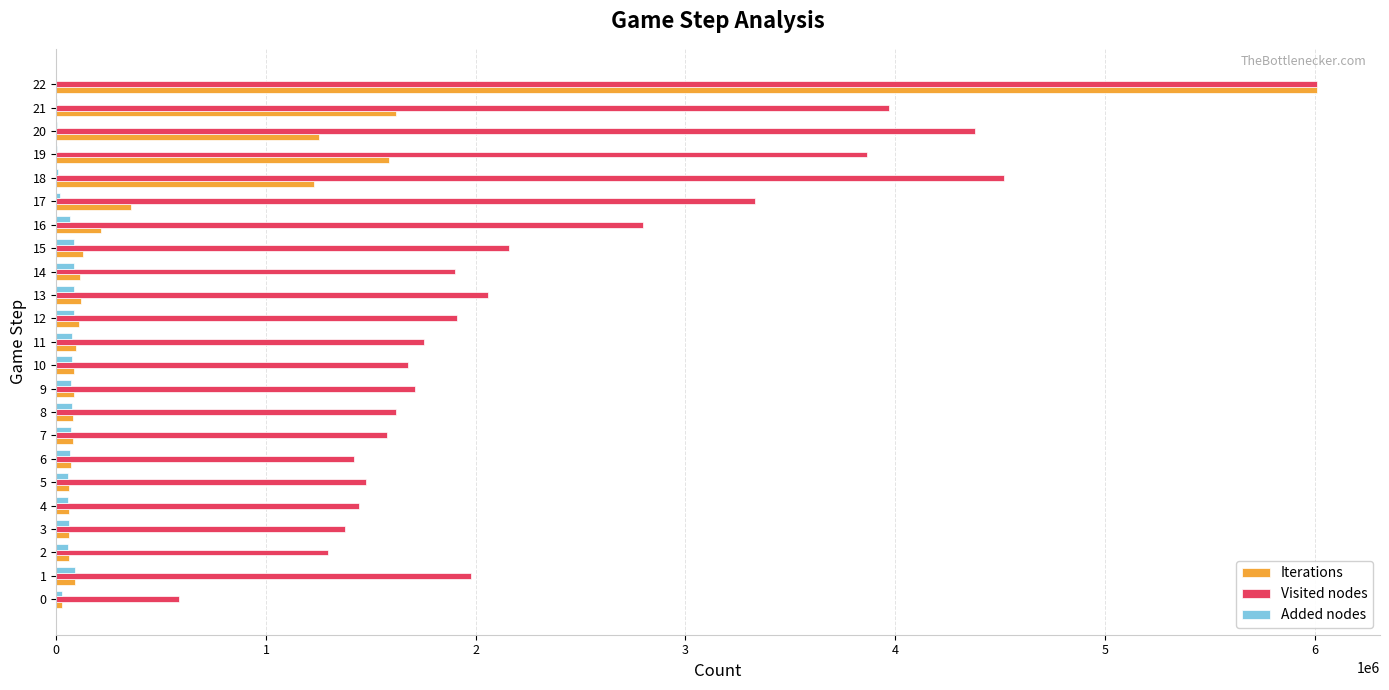

At which category is the sum across all series the highest?

22